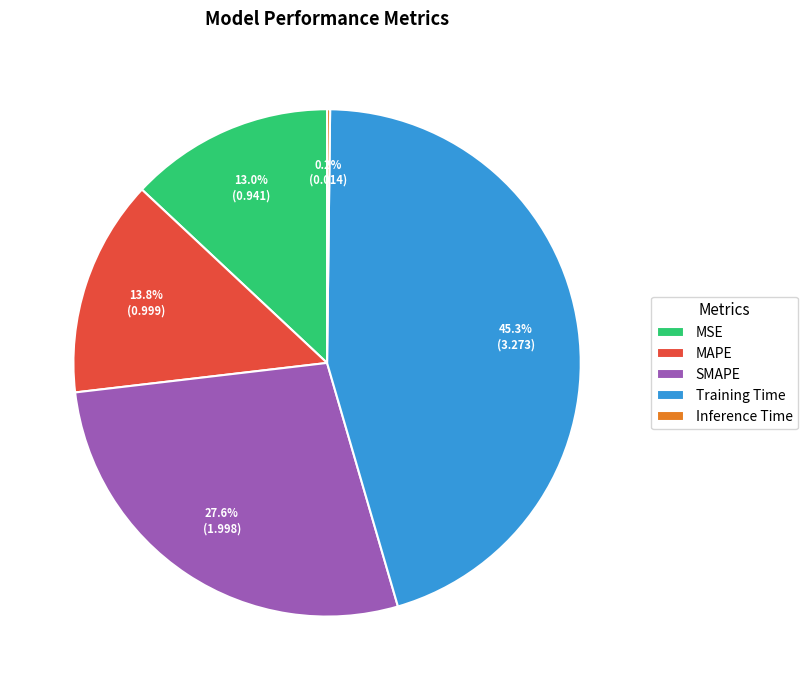

True or false: MSE accounts for 23% of the total.

False